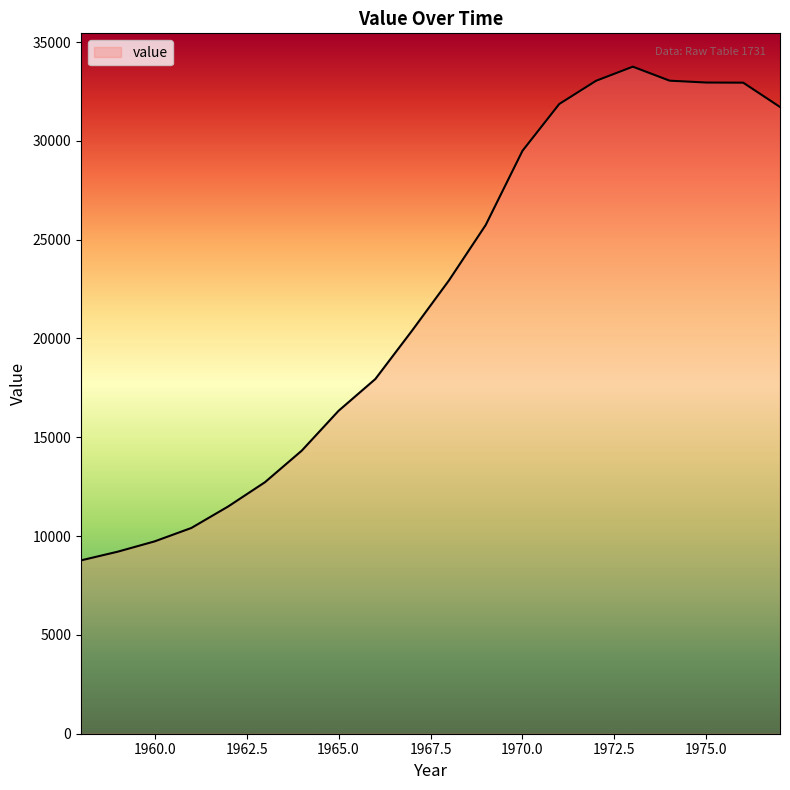

What is the smallest value displayed?

8773